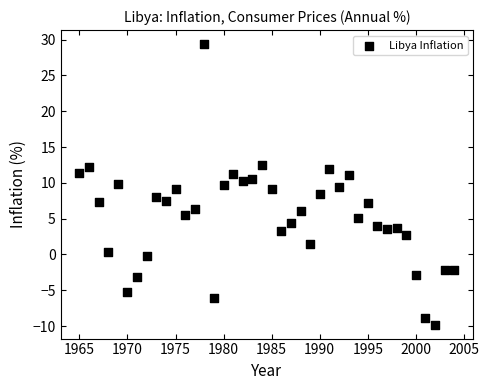

What is the range of X values (max minus min)?

39.0